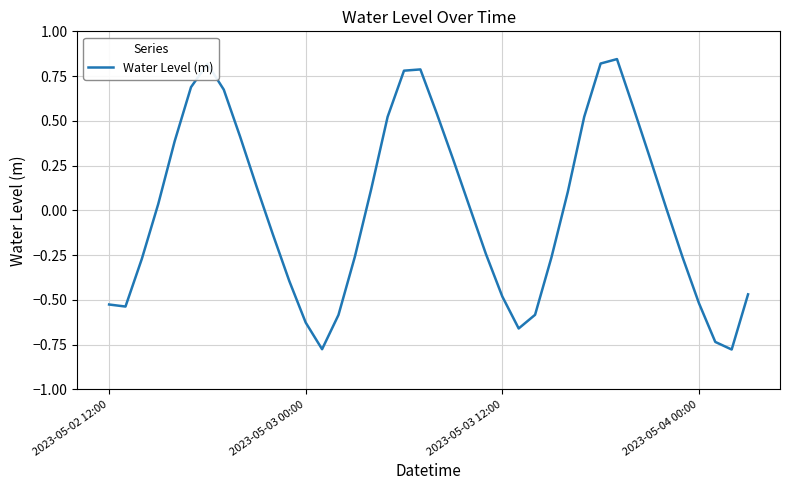

What is the difference between the maximum and minimum values?

1.6